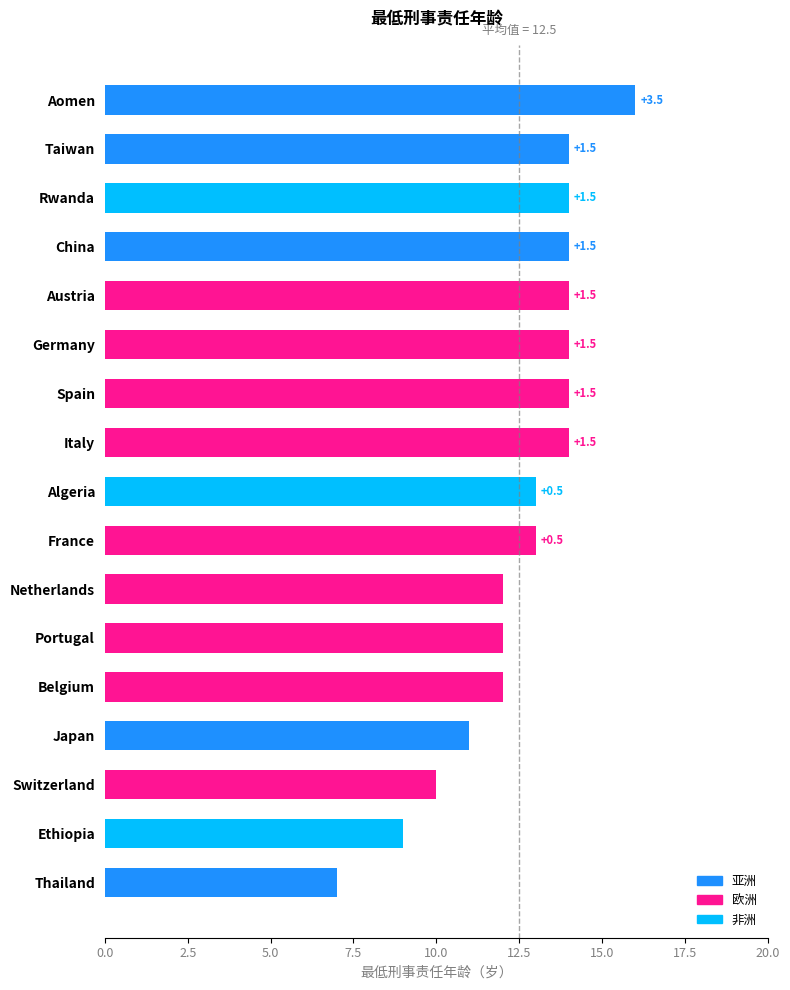

Does the chart contain any negative values?

No